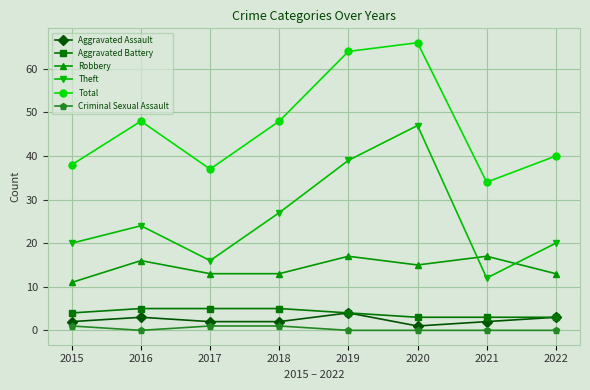

What is the difference between the highest and lowest values at 2016?

48